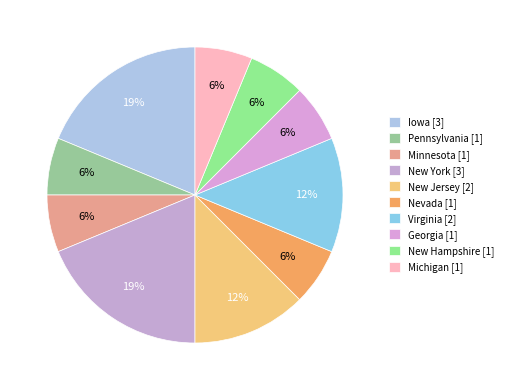

What is the ratio of the value at Iowa to the value at Georgia?

3.0